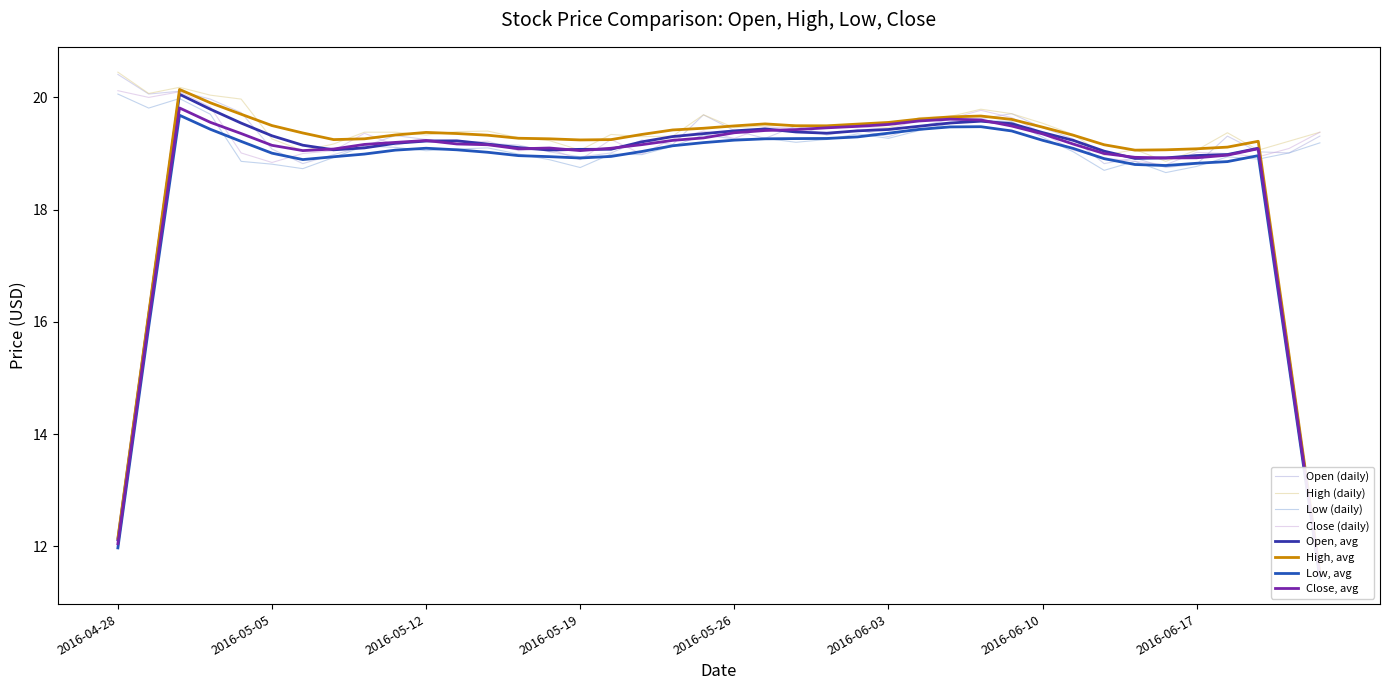

What is the spread (max minus min) of values at 2016-05-19?

0.3